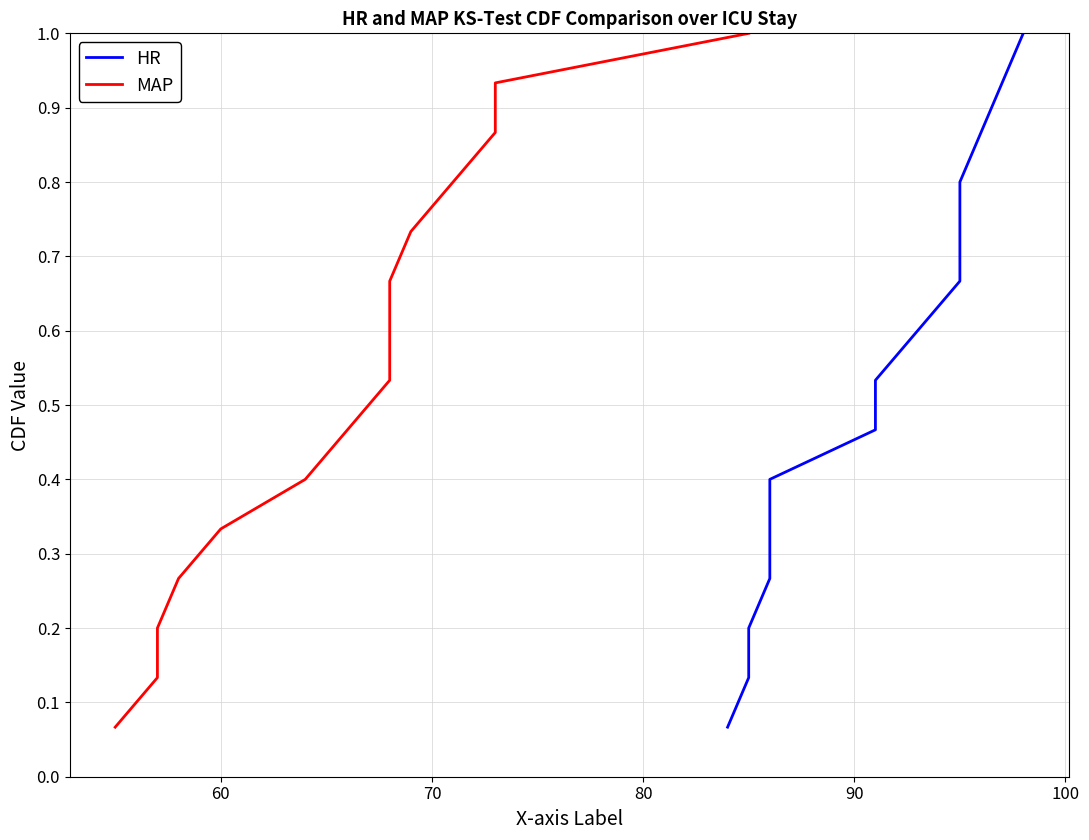

How many series are shown in this chart?

2